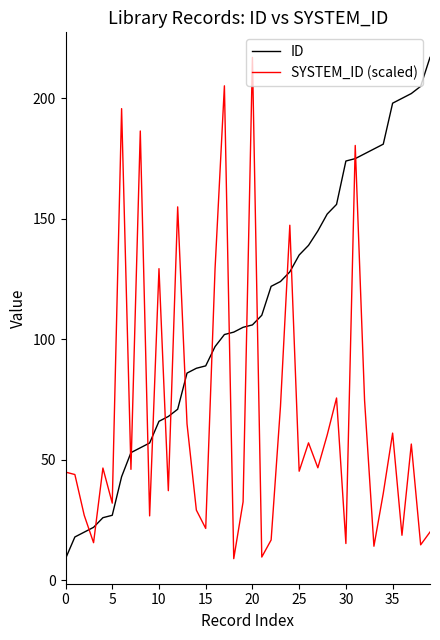

What is the greatest value displayed?

217.0